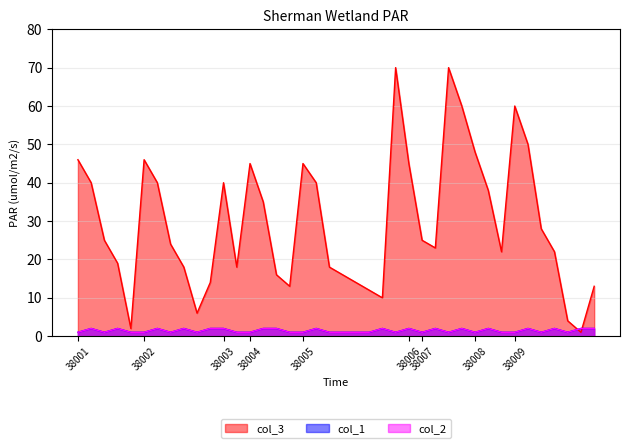

Between 15 and 16, which series saw the biggest shift?

col_3